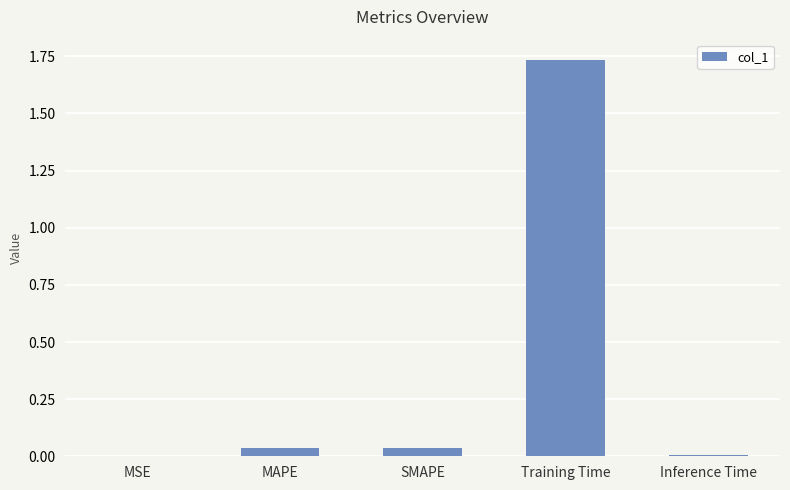

At which category does the chart reach its peak across all series?

Training Time